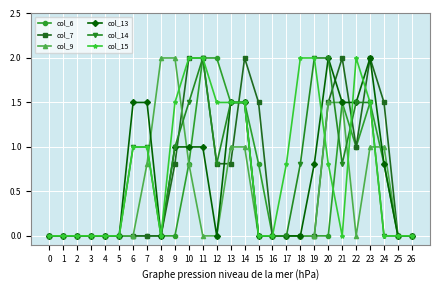

At which category is the sum across all series the highest?

23